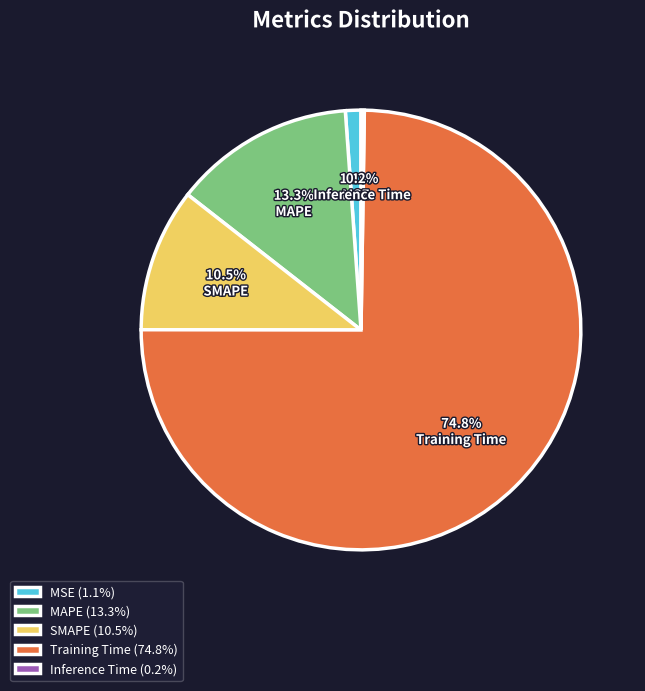

To the nearest percent, what percentage of the pie is Training Time?

75%